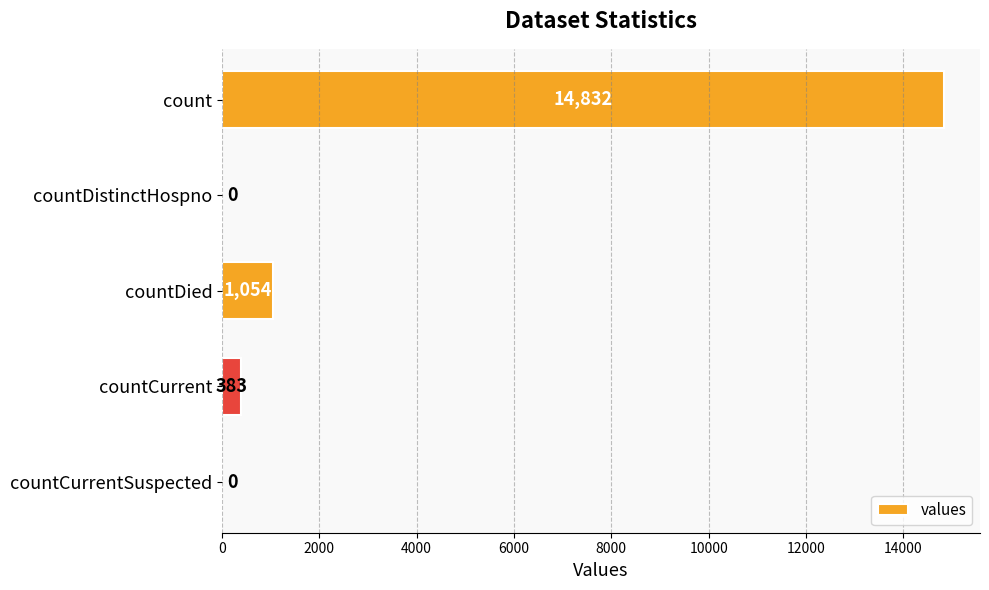

True or false: the data shows 1054 at countDied.

True